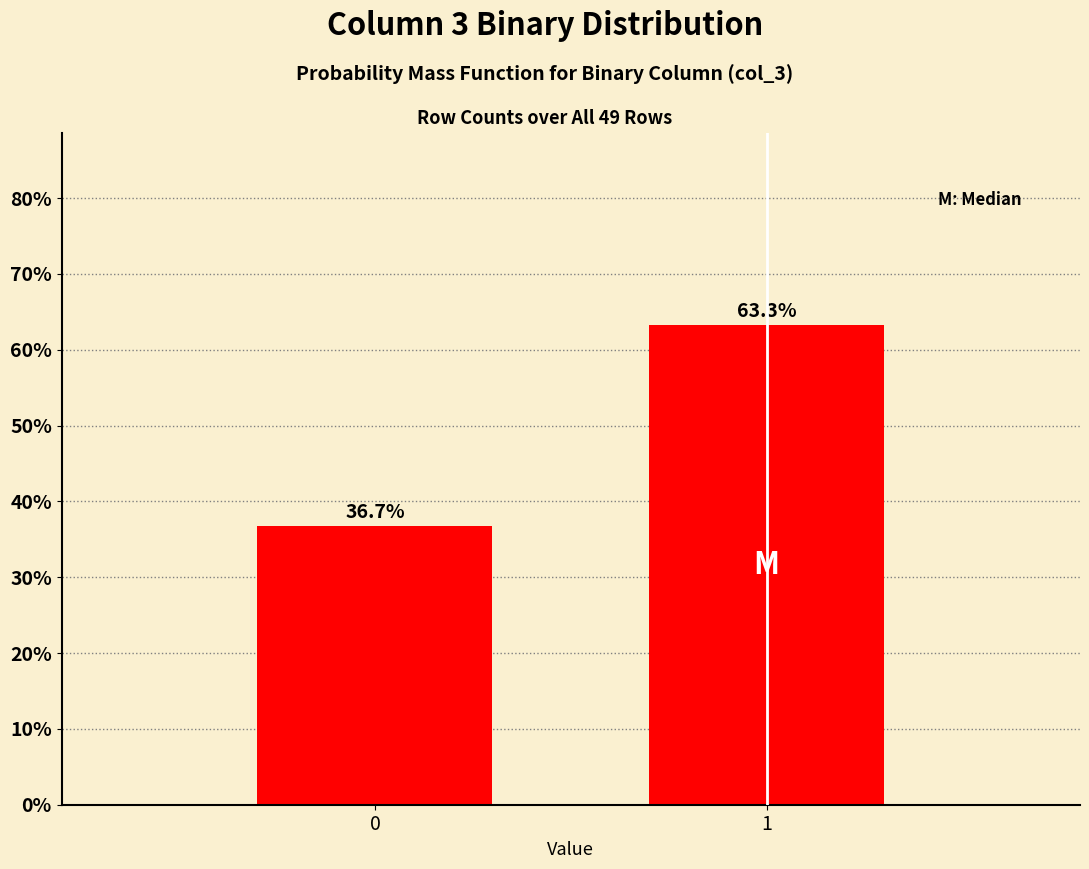

Reading left to right, extract all data points from this chart.

0=36.7	1=63.3